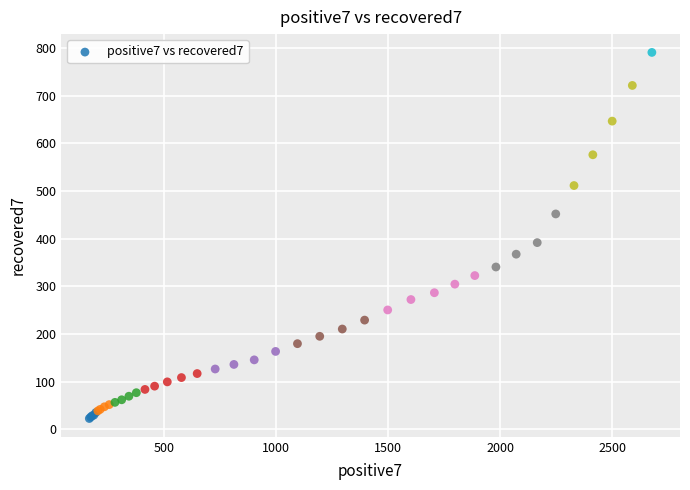

What Y value in the scatter plot is closest to 407?

392.0